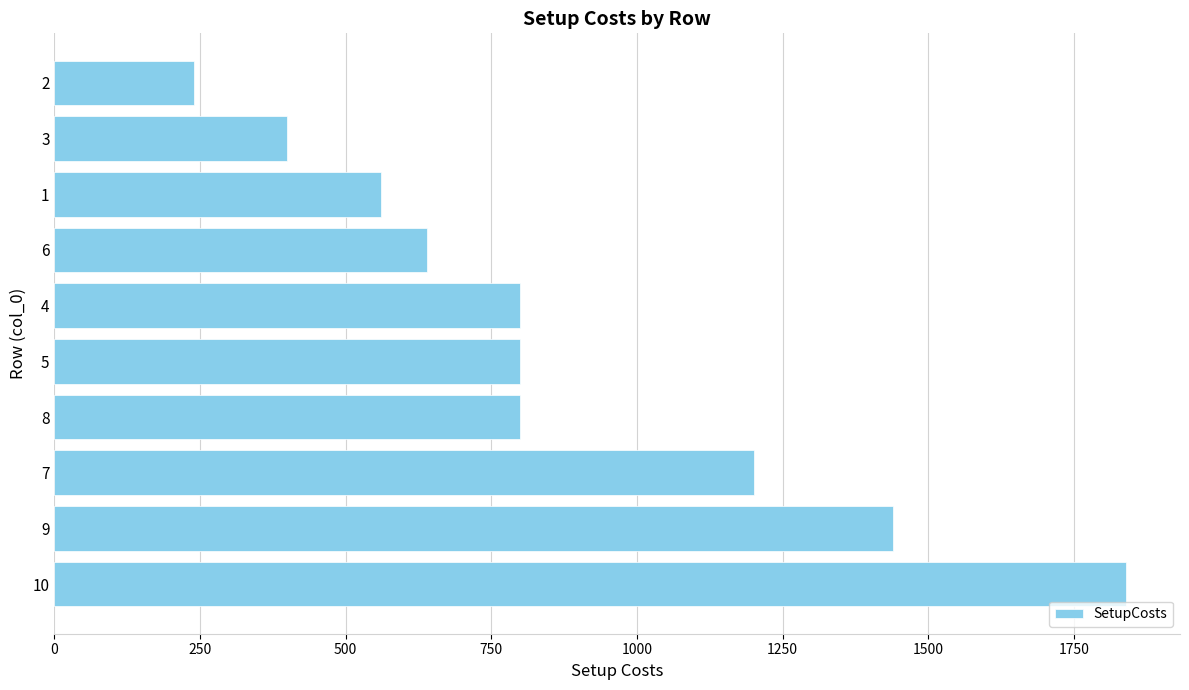

Between 9 and 5, which is larger?

9